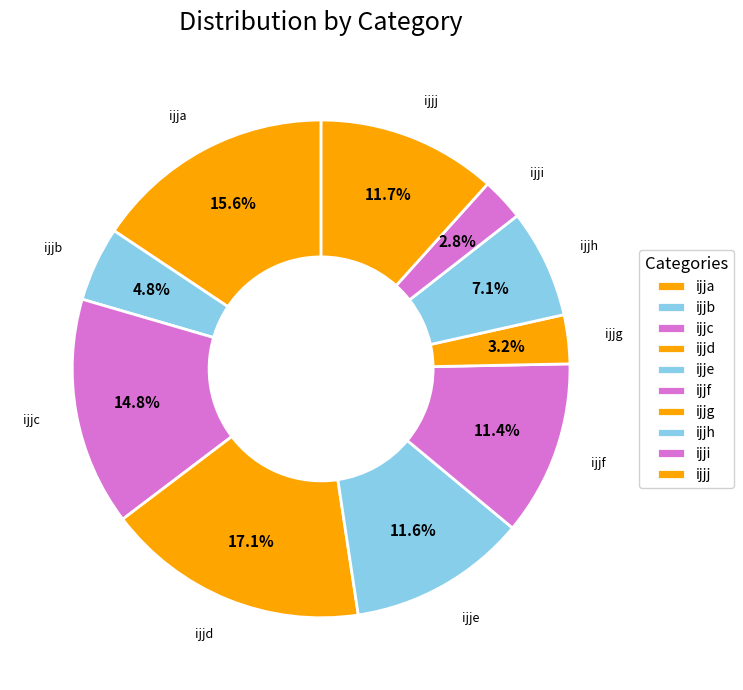

What is the smallest slice in the pie chart?

ijji